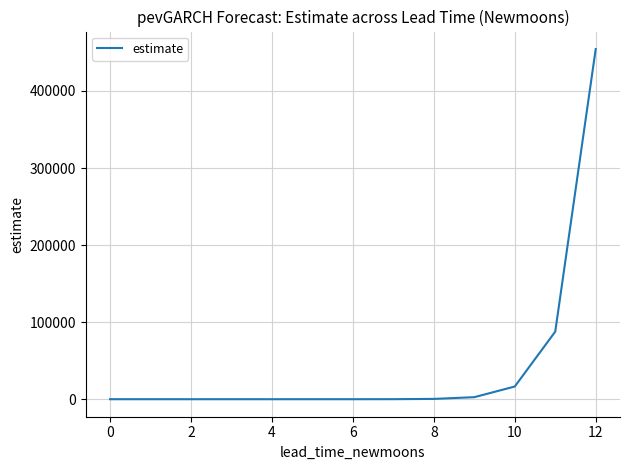

True or false: there are more than 1 points higher than both neighbors.

False